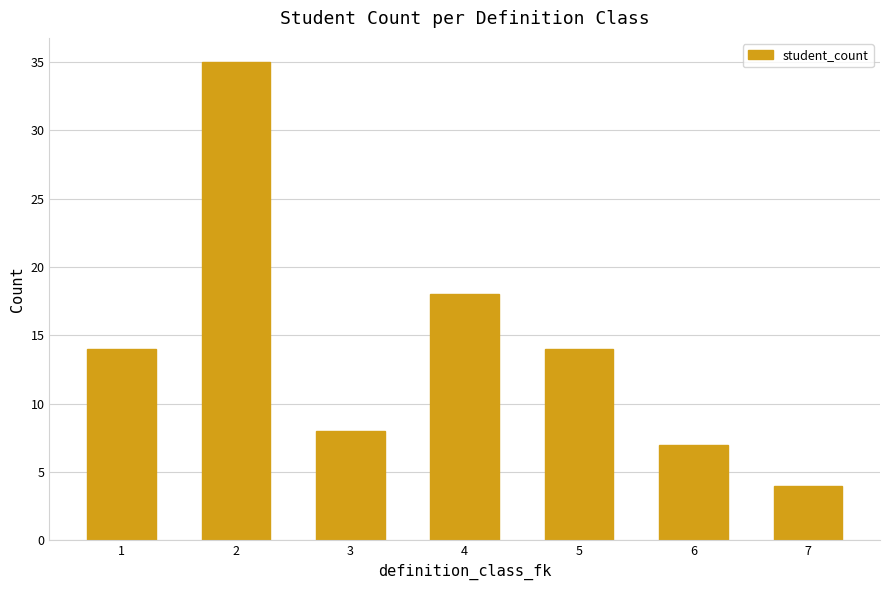

What is the maximum value shown in the chart?

35